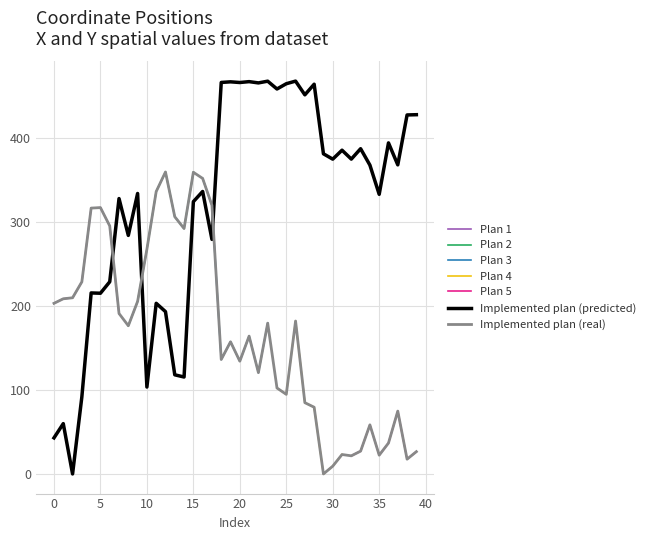

What is the total value across all series at 8?

460.9